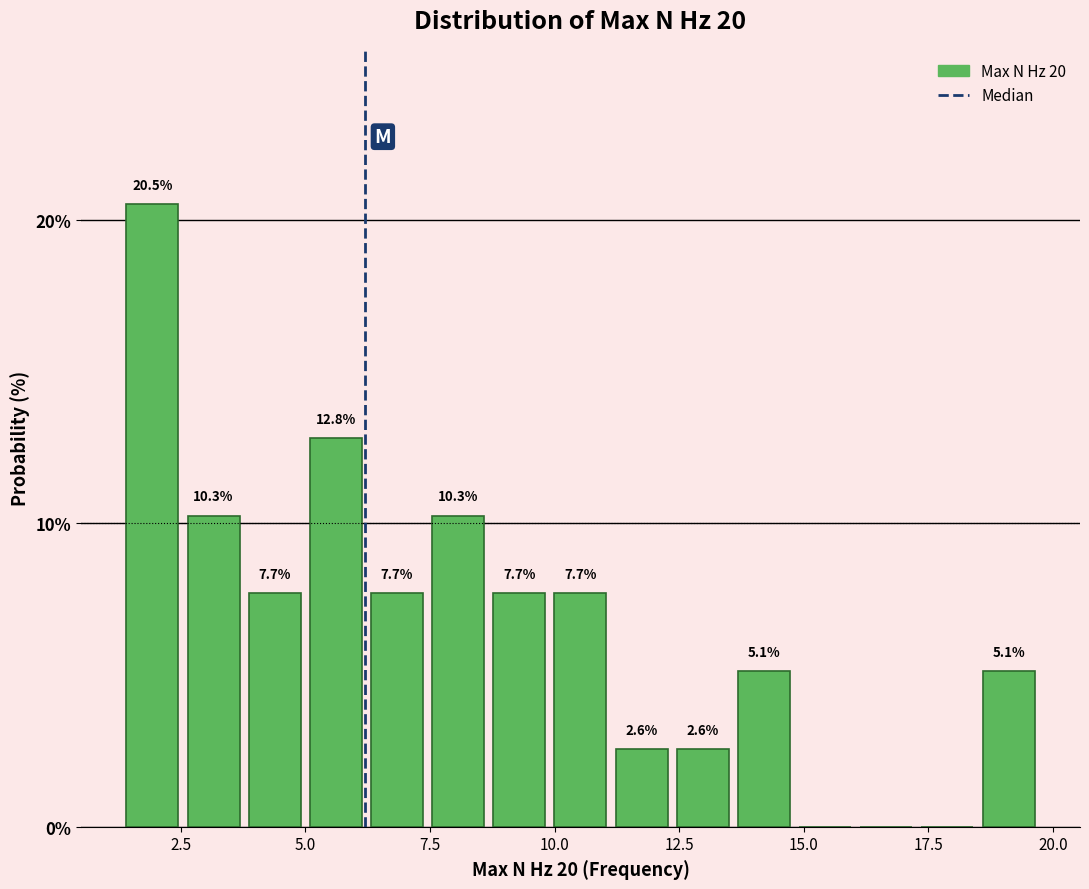

Read against the x-axis, roughly where is the centre of the tallest bar?

2.0